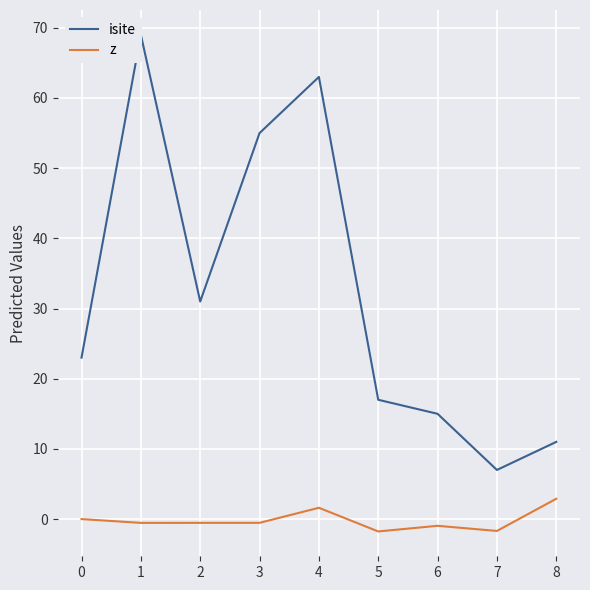

The z series shows -1.7 at 7. True or false?

True